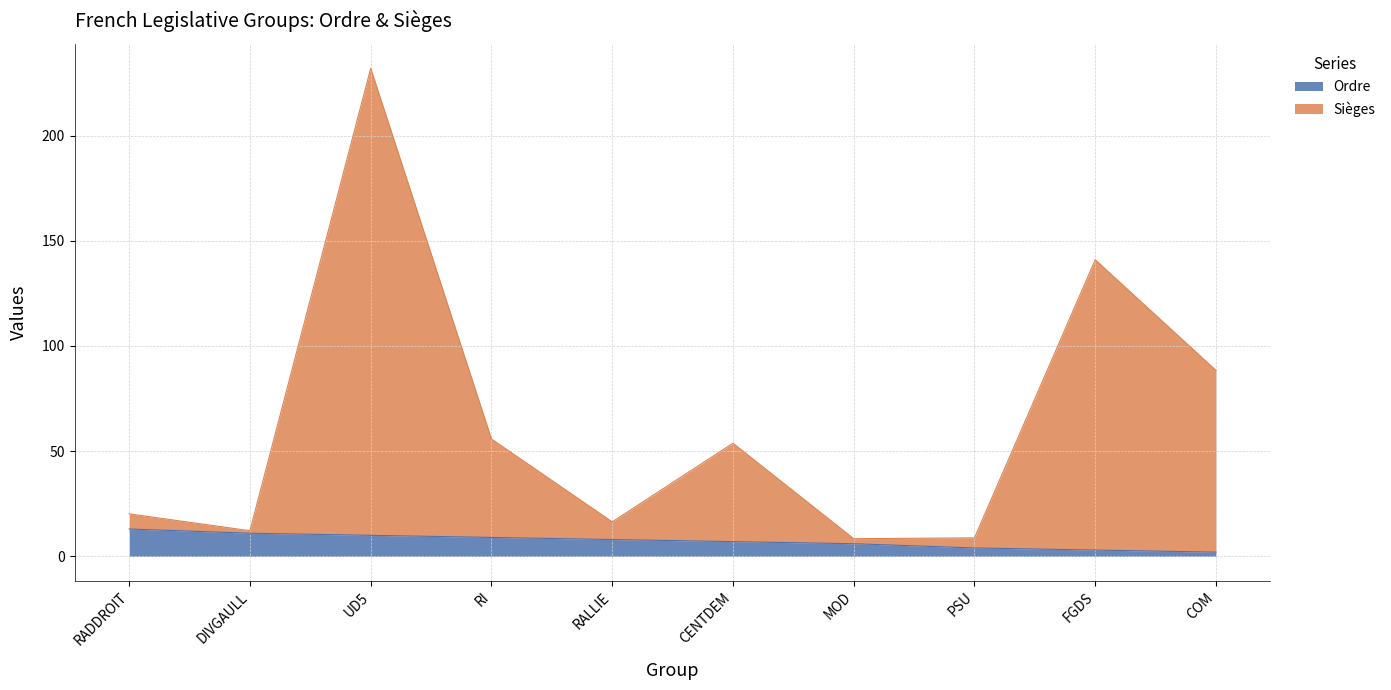

How many categories are shown in the chart?

10